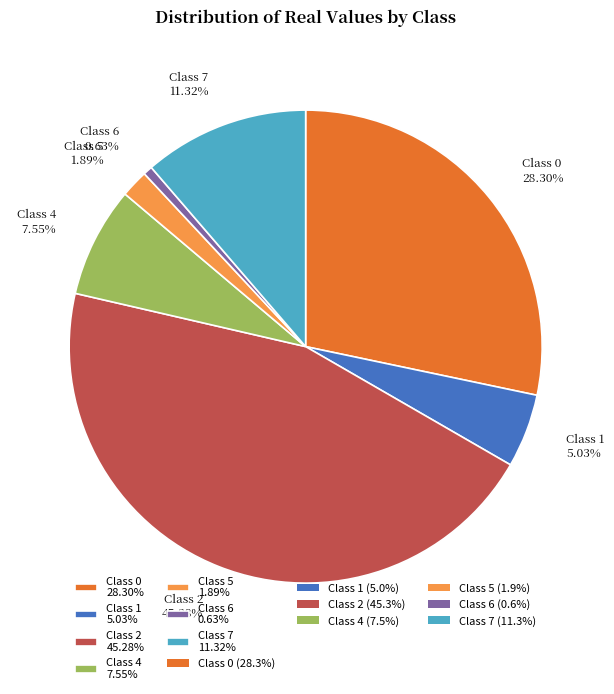

Count the number of slices in the pie.

7